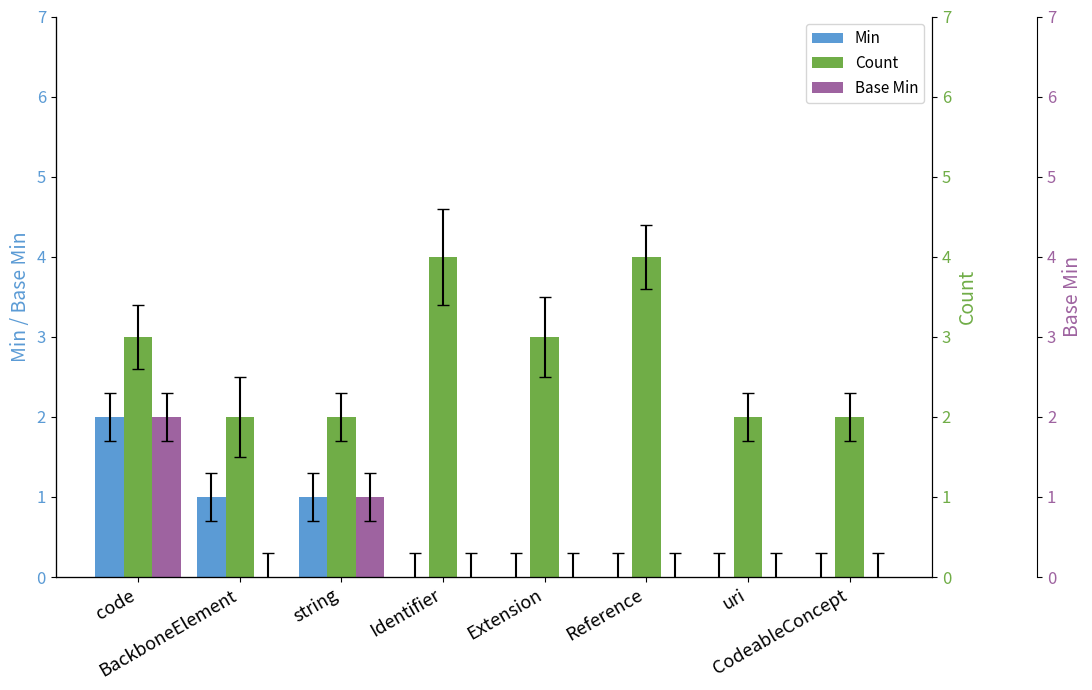

Reading left to right, transcribe all the data shown in this chart.

Min: code=2	BackboneElement=1	string=1	Identifier=0	Extension=0	Reference=0	uri=0	CodeableConcept=0
Count: code=3	BackboneElement=2	string=2	Identifier=4	Extension=3	Reference=4	uri=2	CodeableConcept=2
Base Min: code=2	BackboneElement=0	string=1	Identifier=0	Extension=0	Reference=0	uri=0	CodeableConcept=0